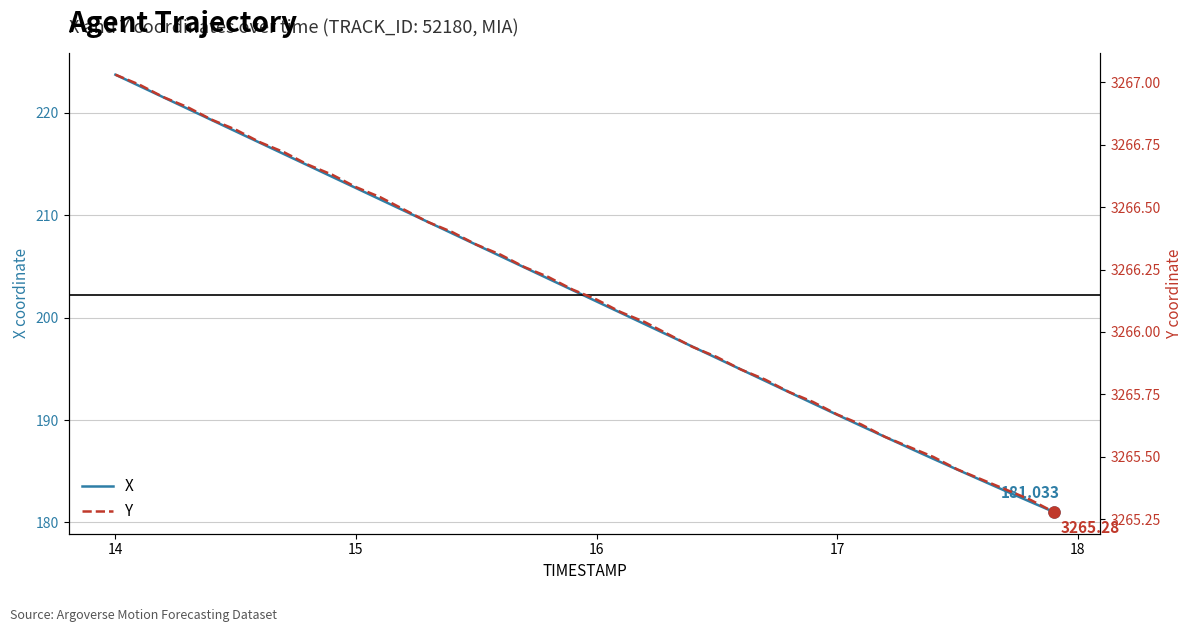

Which series has the widest spread of values?

X